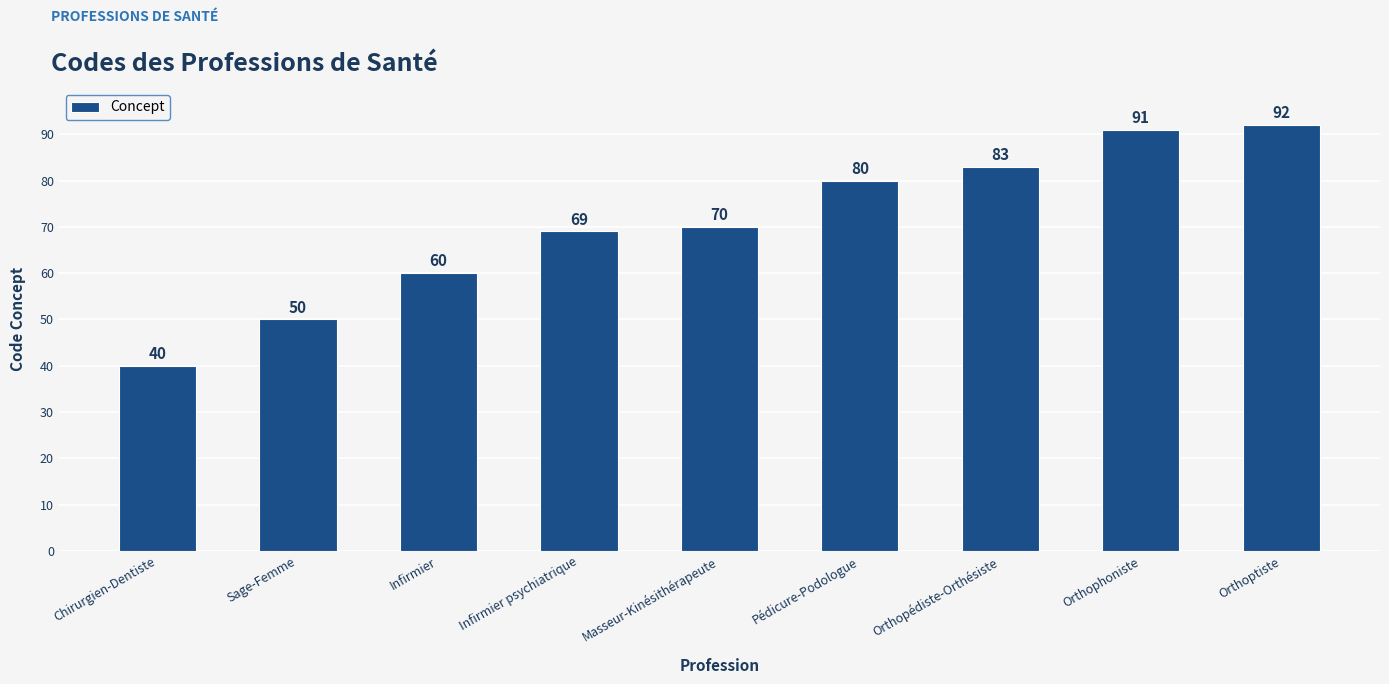

What is the sum of all values?

635